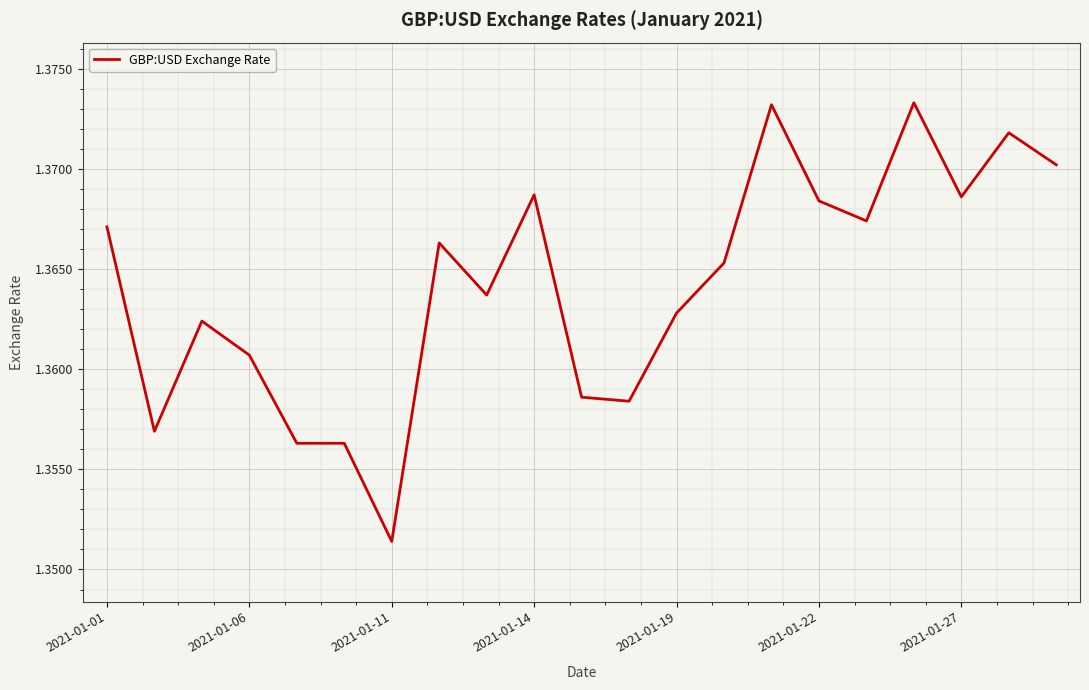

True or false: the data shows 0.9 at 2021-01-01.

False